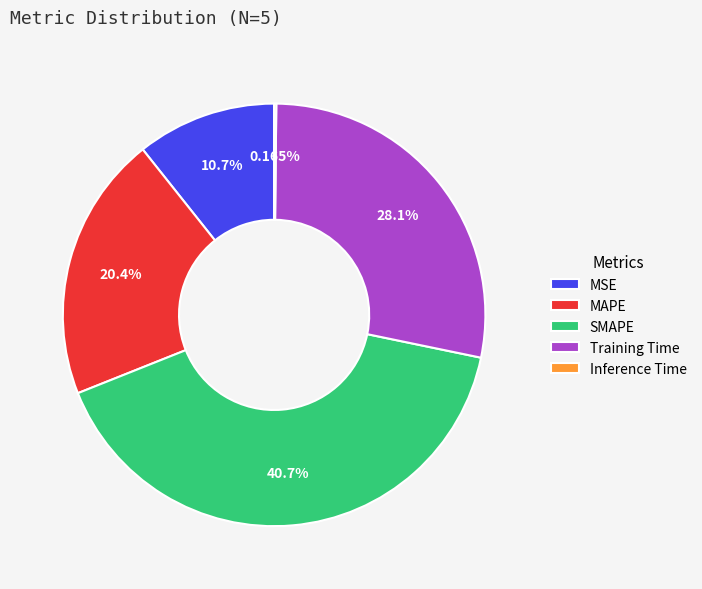

Is Training Time the majority of the pie?

No